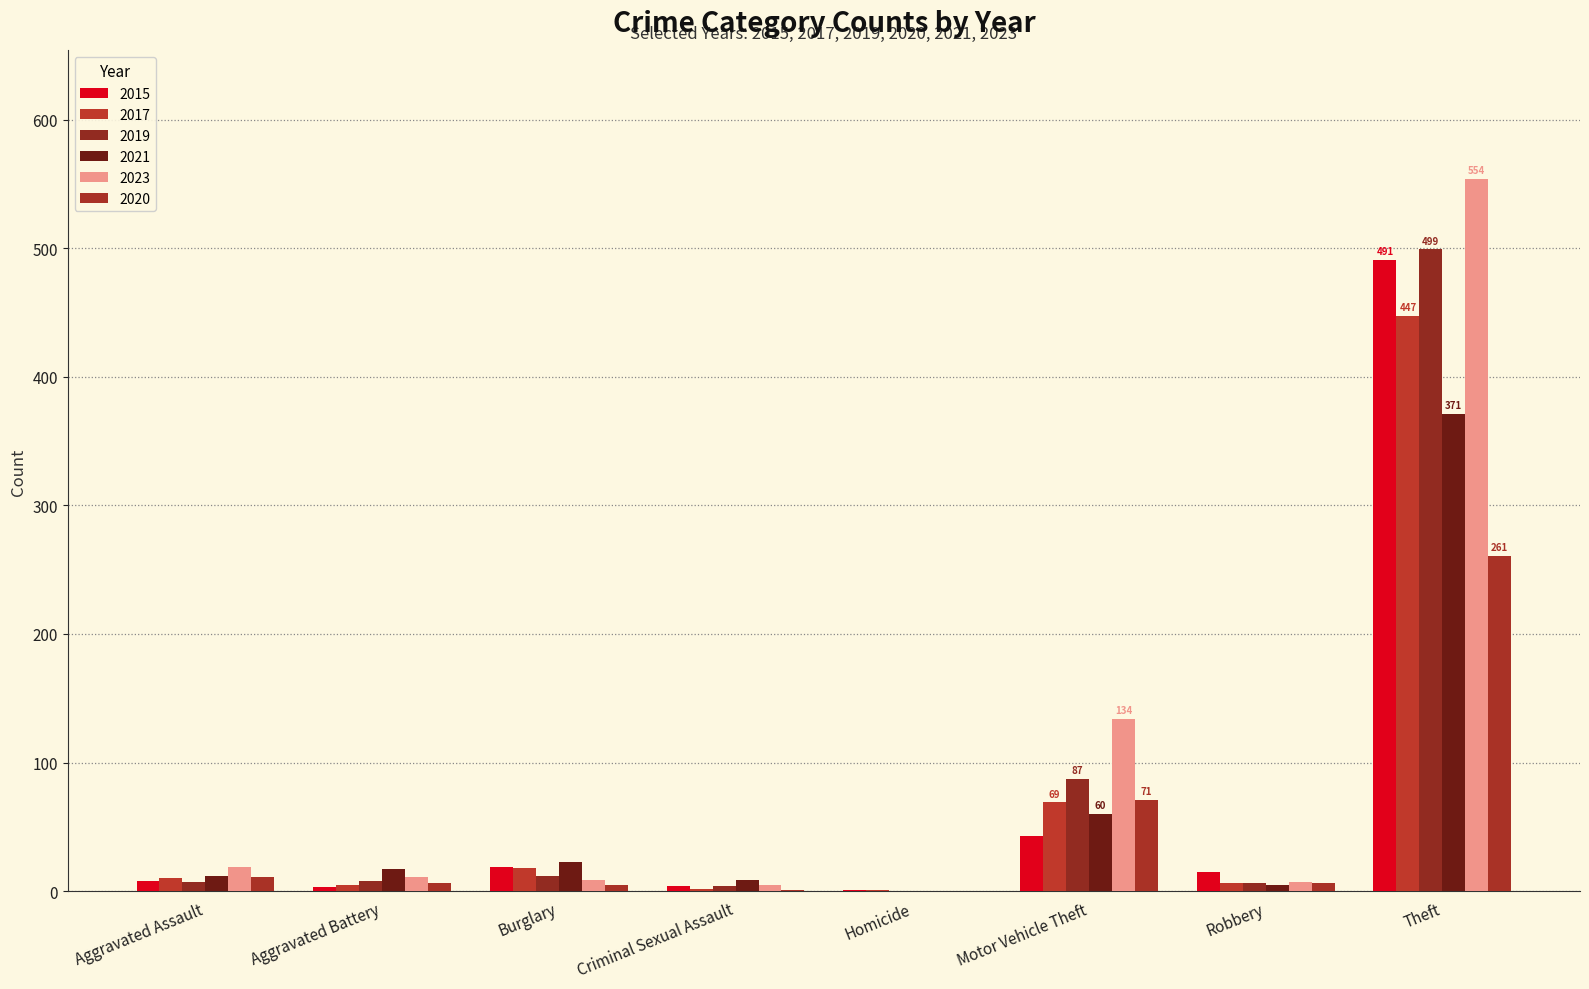

List the series in order of their peak value, highest first.

2023, 2019, 2015, 2017, 2021, 2020